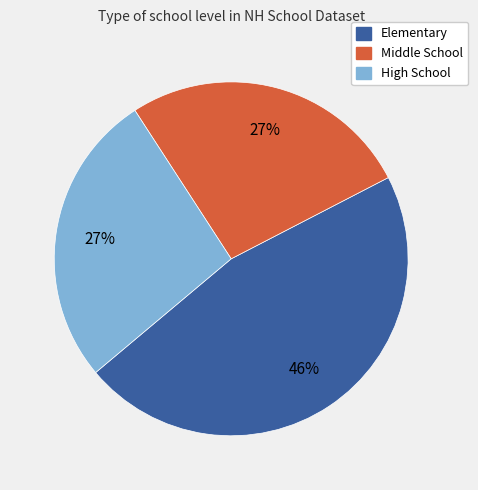

Is the sum of Middle School and Elementary greater than half?

Yes